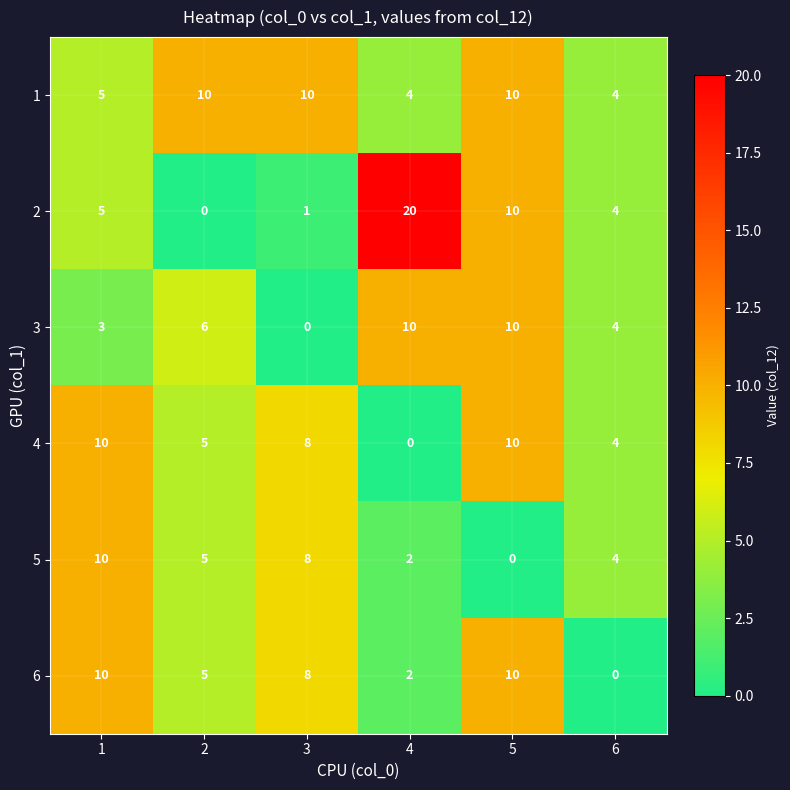

Read the 3 value at 5, to the nearest 5.

10